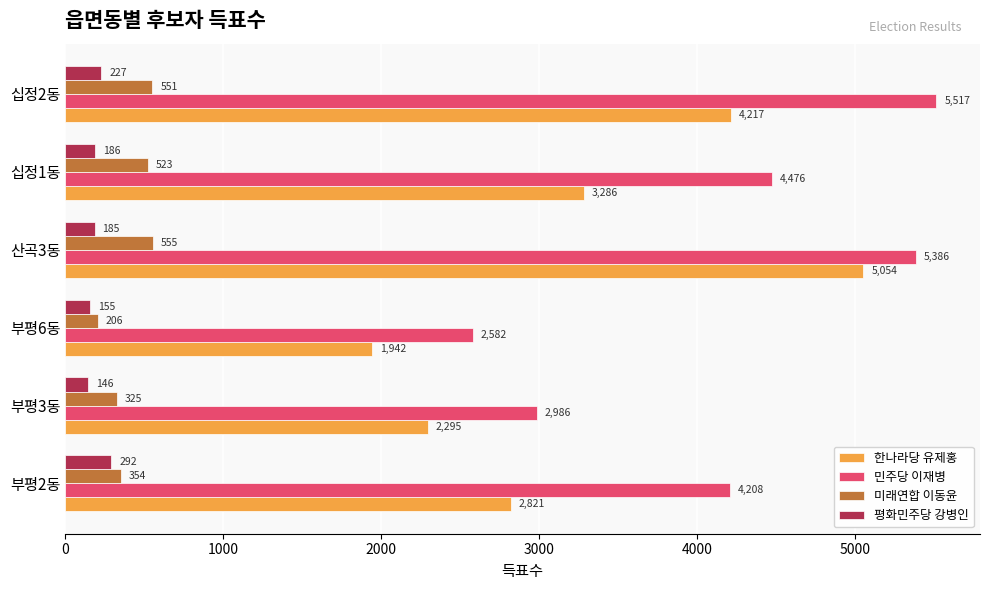

Read the 민주당 이재병 value at 산곡3동, to the nearest 100.

5400